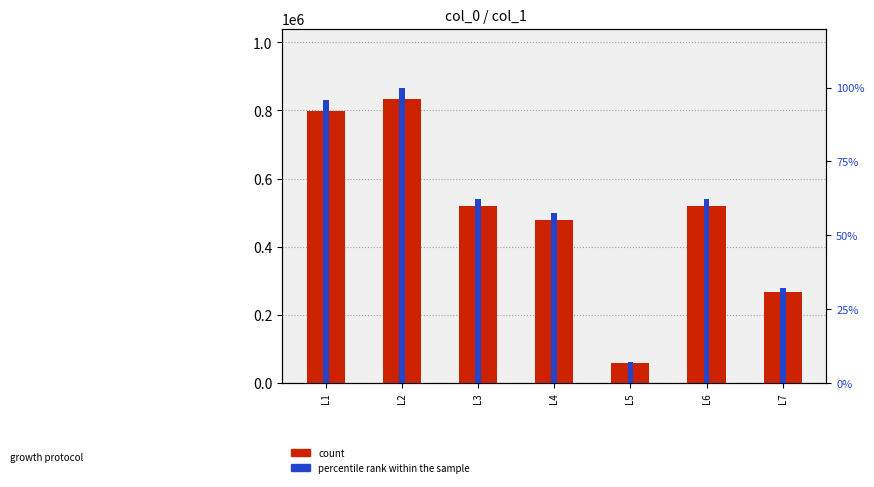

What is the difference between the maximum and minimum values in the percentile rank within the sample series?

93.1